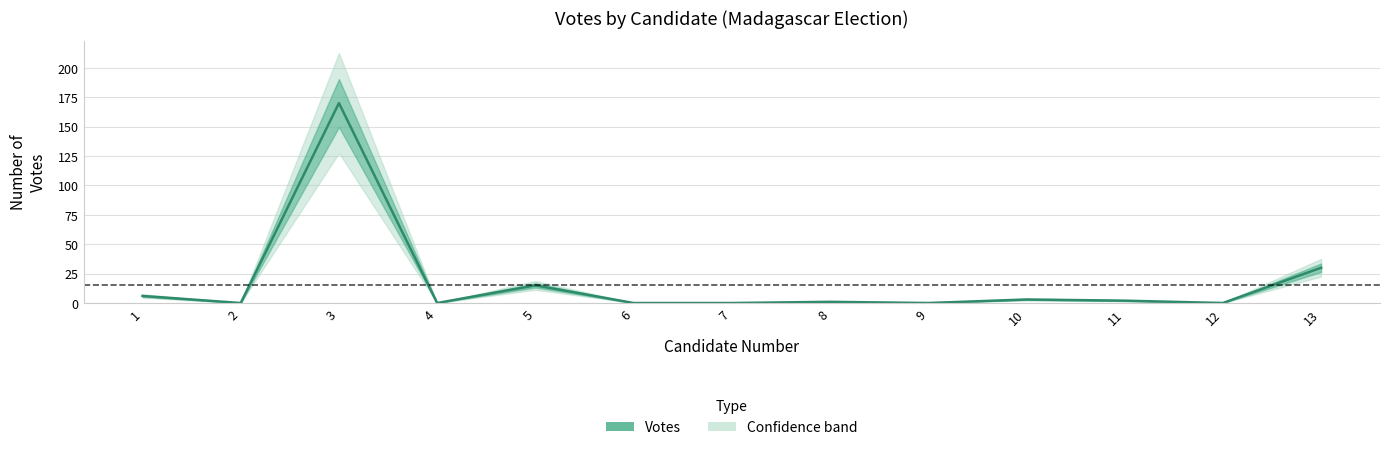

Is this an area chart (filled region under the line)?

No